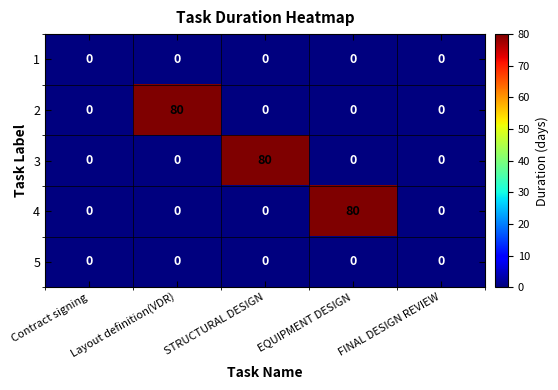

Is it true that 3 equals 31 at EQUIPMENT DESIGN?

False